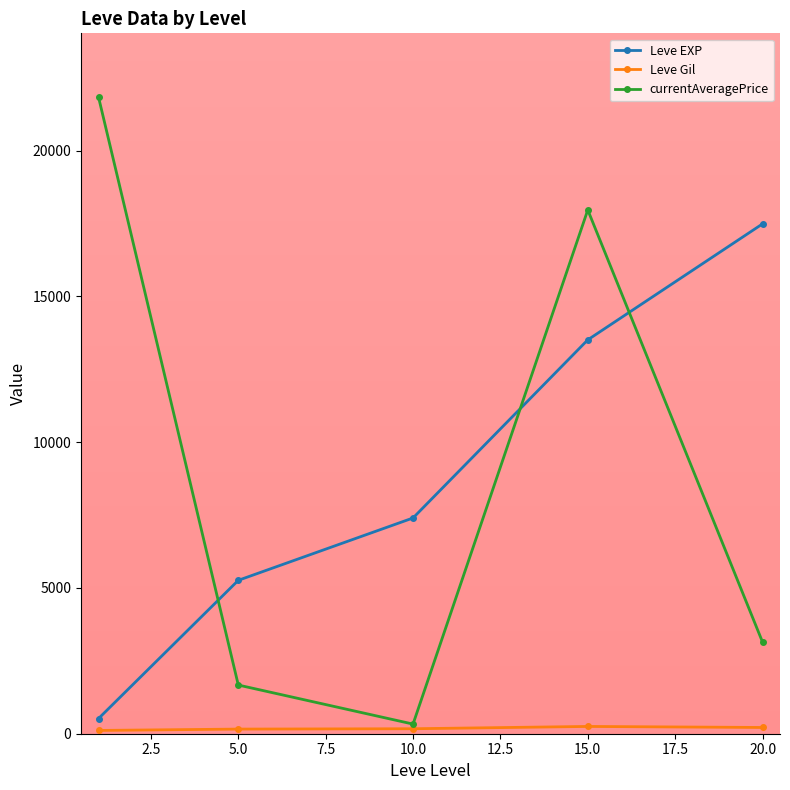

True or false: Leve EXP has more than 1 points higher than both neighbors.

False